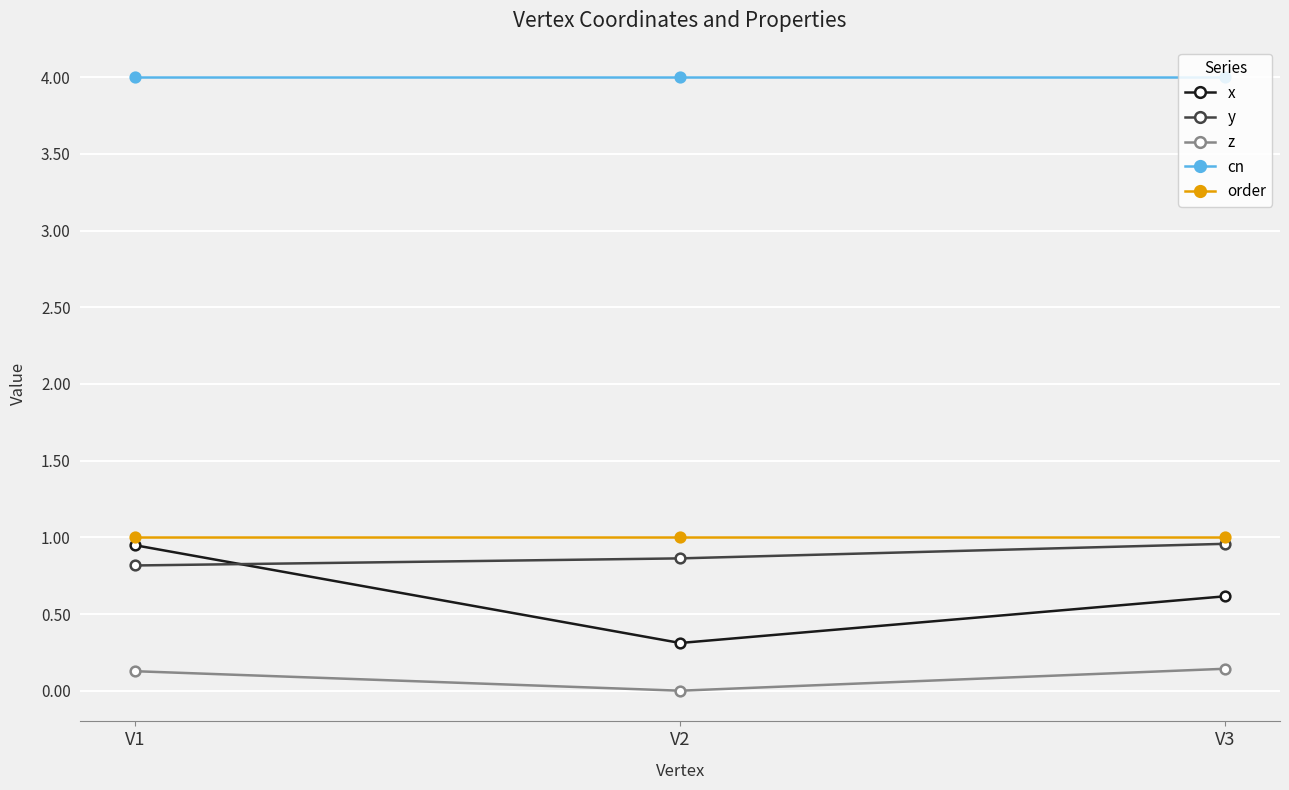

What is the minimum value for cn?

4.0